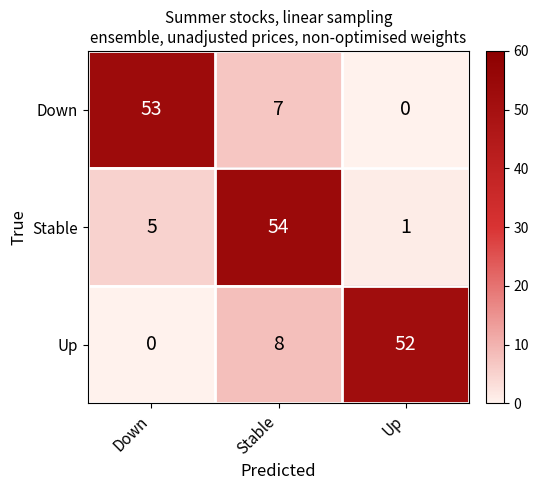

True or false: Down has a value of -29 at Up.

False